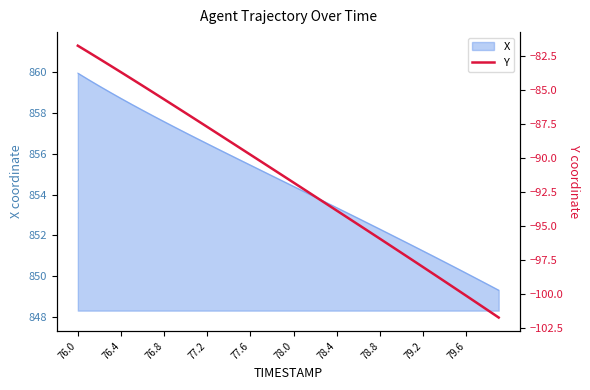

What is the value of the 15th point from the left?

-88.7